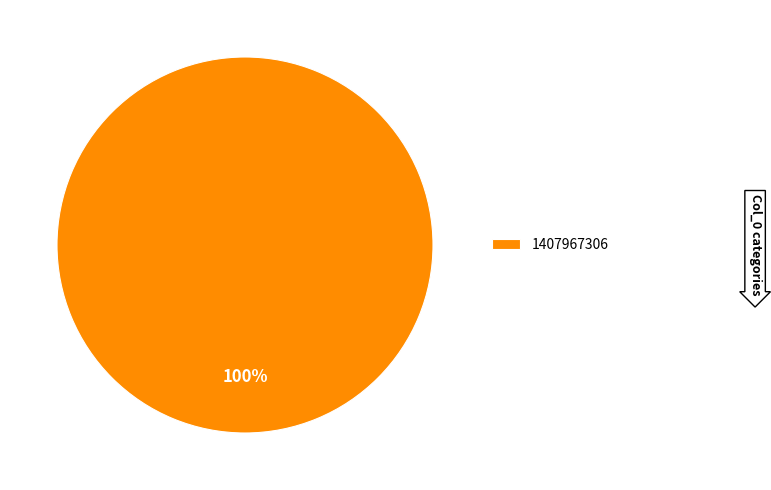

The 1407967306 slice represents 100% of the pie. True or false?

True